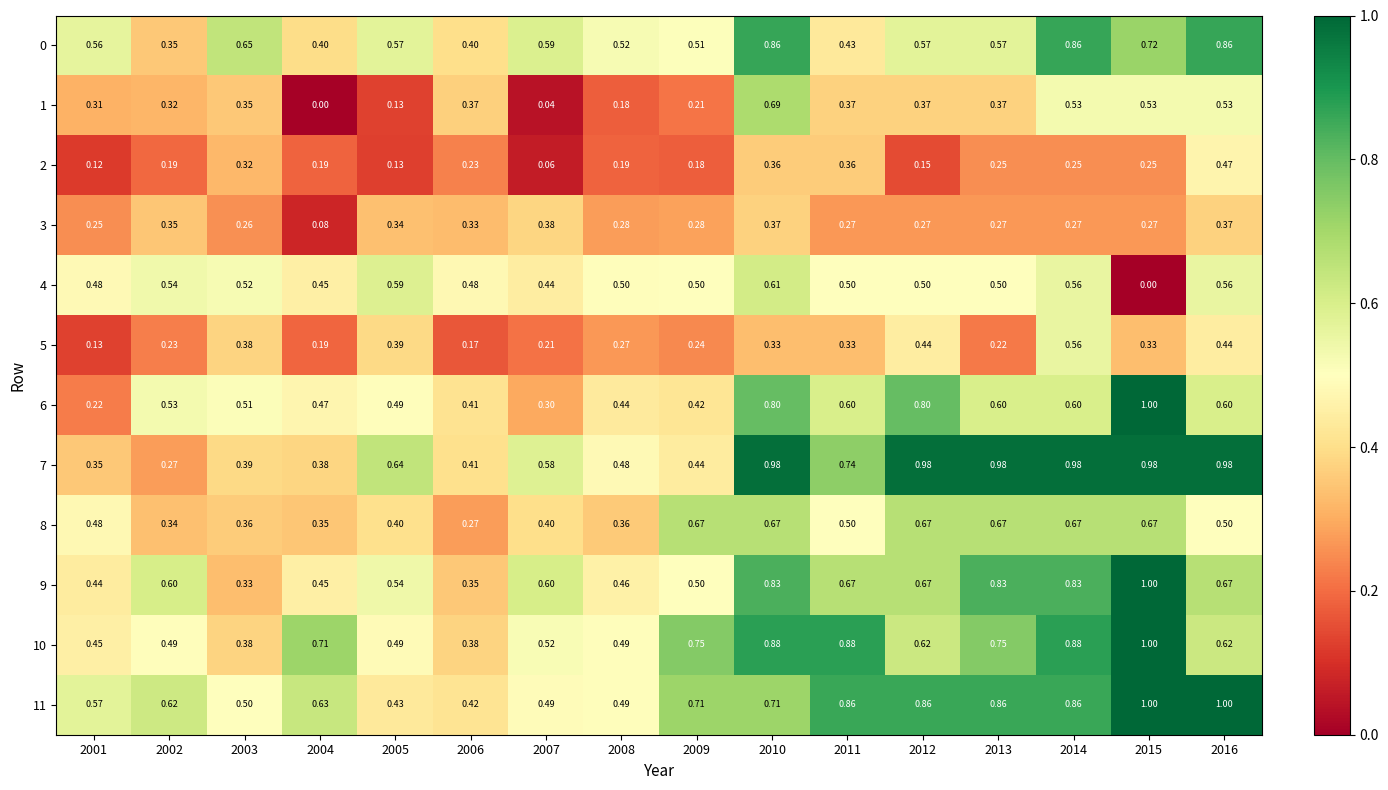

Is the value of 6 at 2003 greater than the value of 8 at 2013?

No